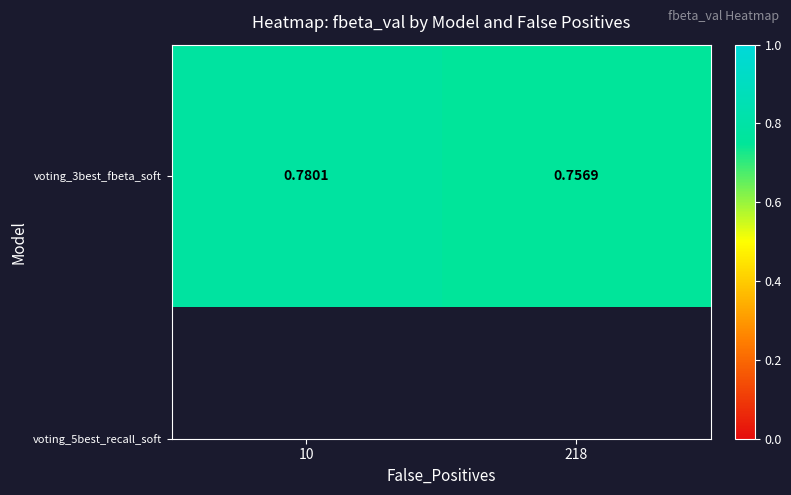

Reading left to right, extract all data points from this chart.

10=0.8	218=0.8